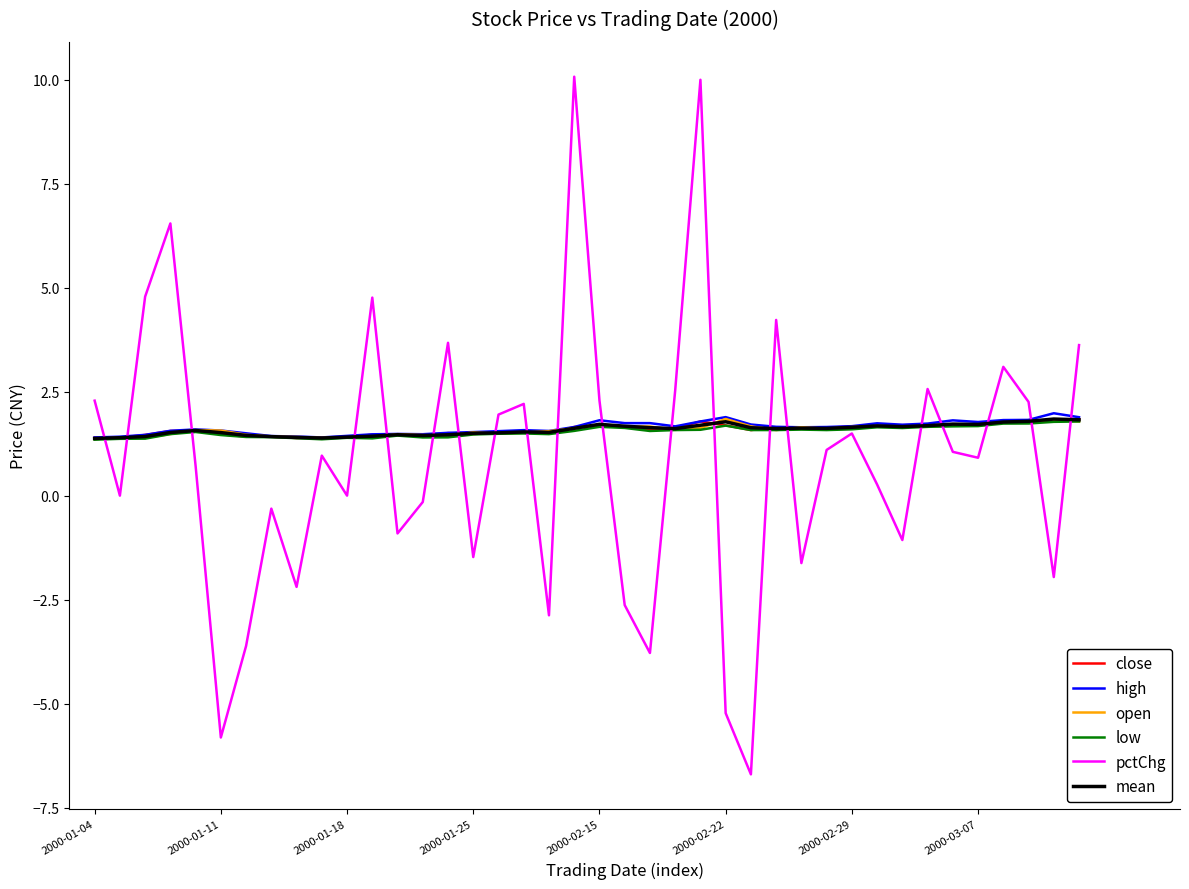

What is the maximum value shown in the chart?

10.1